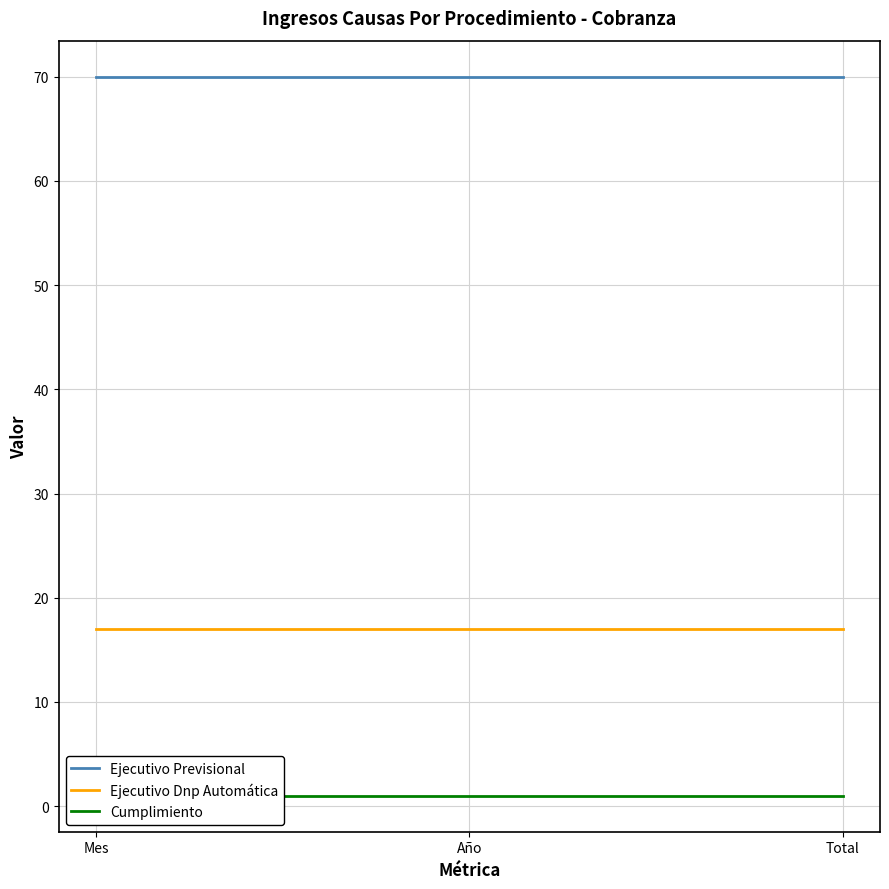

Is it true that Cumplimiento equals 1 at Año?

True